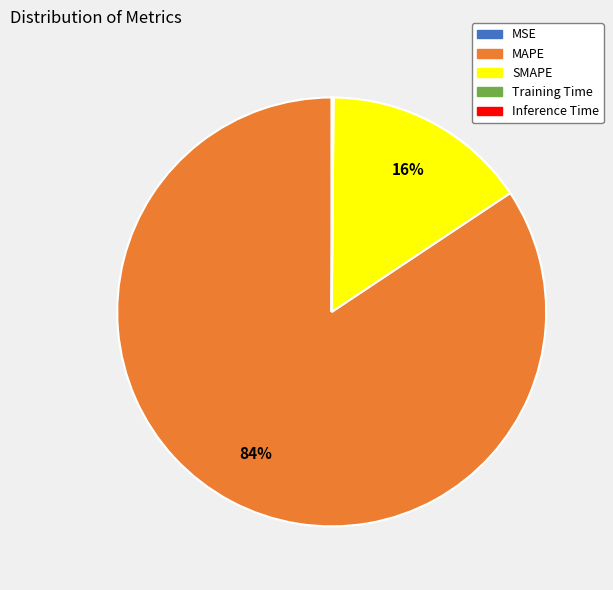

What is the largest slice in the pie chart?

MAPE